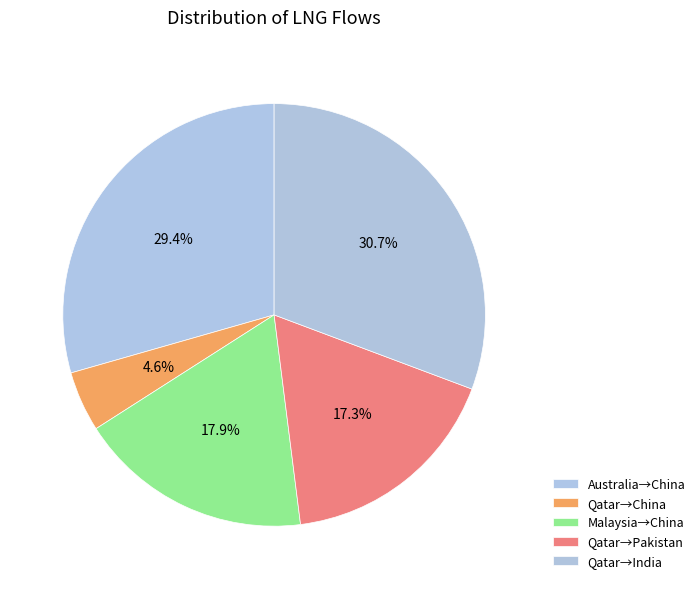

Count the number of slices in the pie.

5